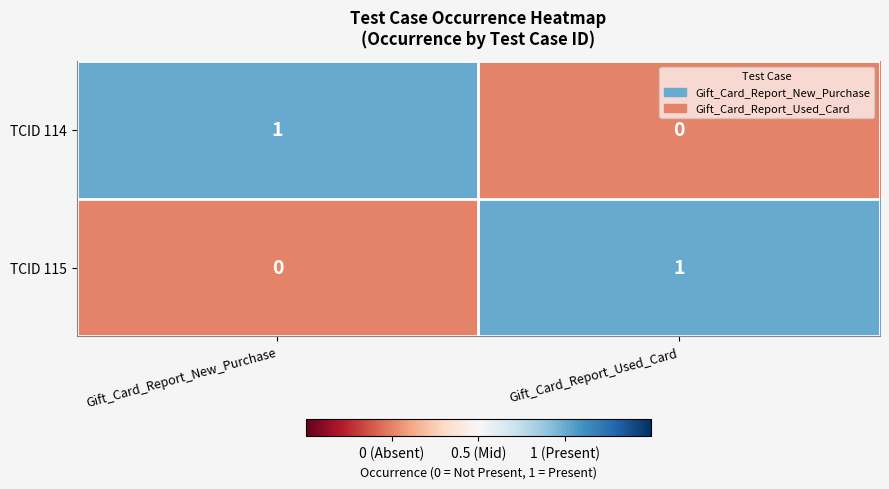

At which label is TCID 114 closest to 0?

Gift_Card_Report_Used_Card